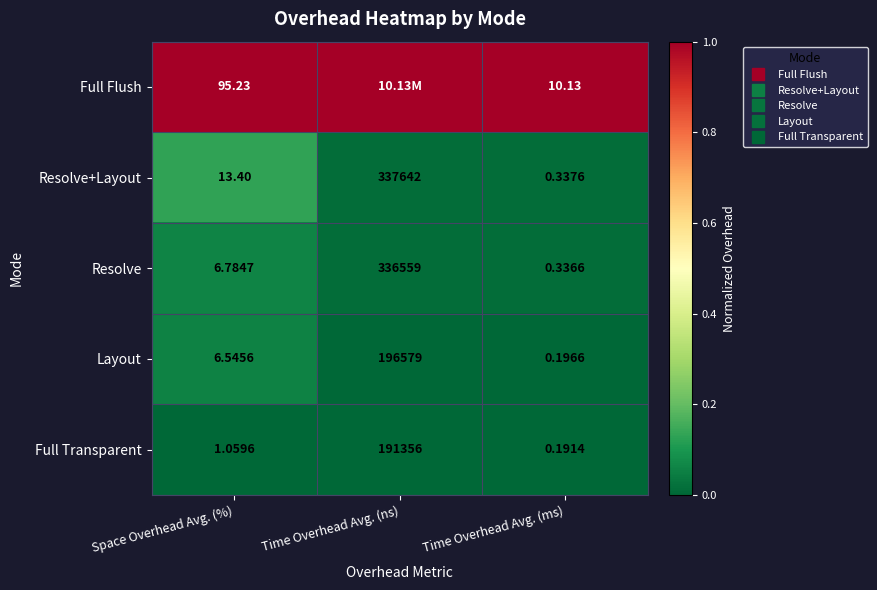

At which label does Full Flush reach its peak?

Space Overhead Avg. (%)